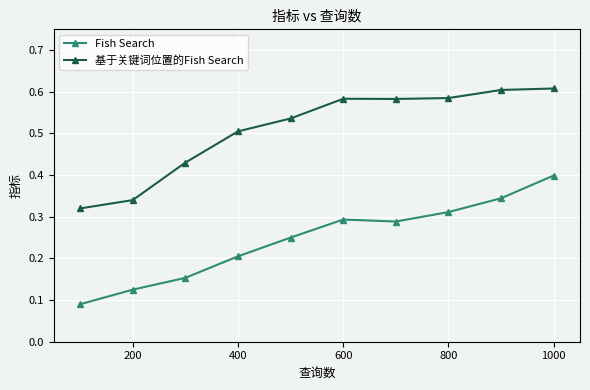

What is the sum of all Fish Search values?

2.5